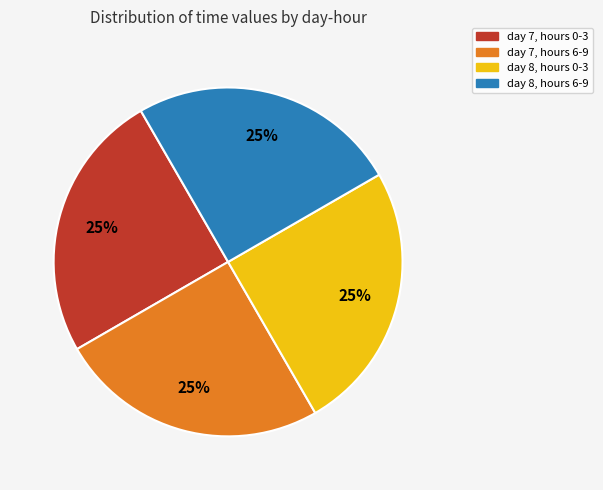

Is it true that day 7, hours 0-3 is 25% of the pie?

True